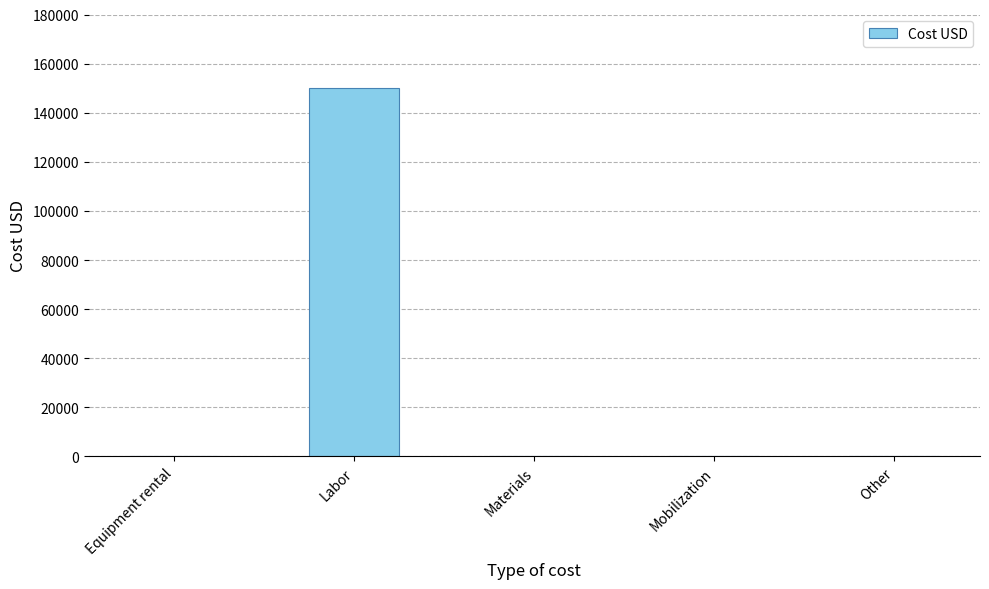

What is the greatest value displayed?

150000